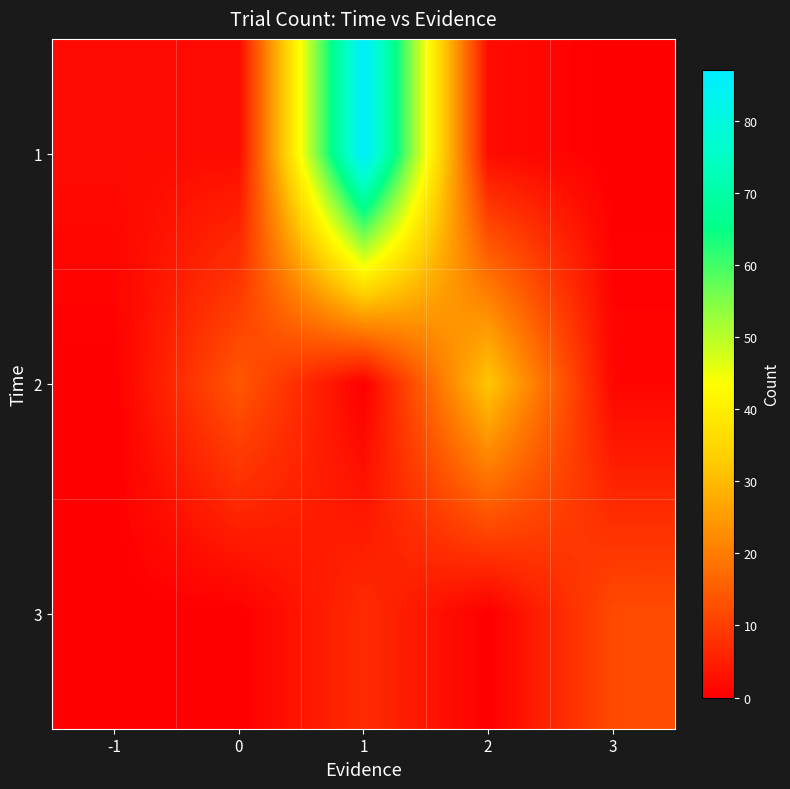

What is the difference between the highest and lowest values at 0?

14